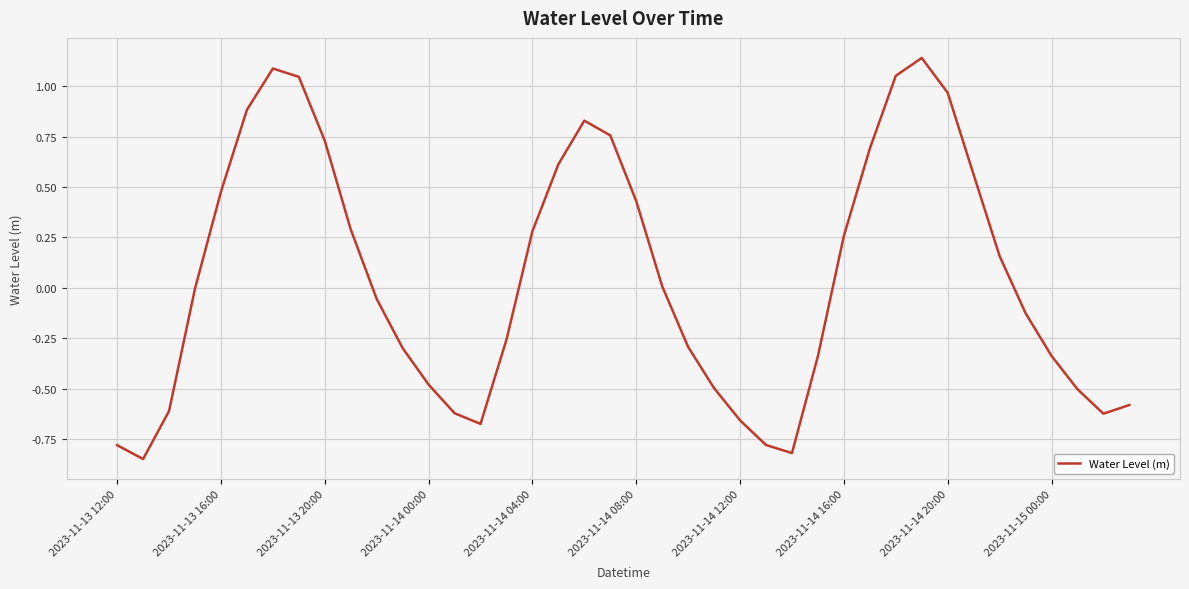

What is the difference between the maximum and minimum values?

2.0